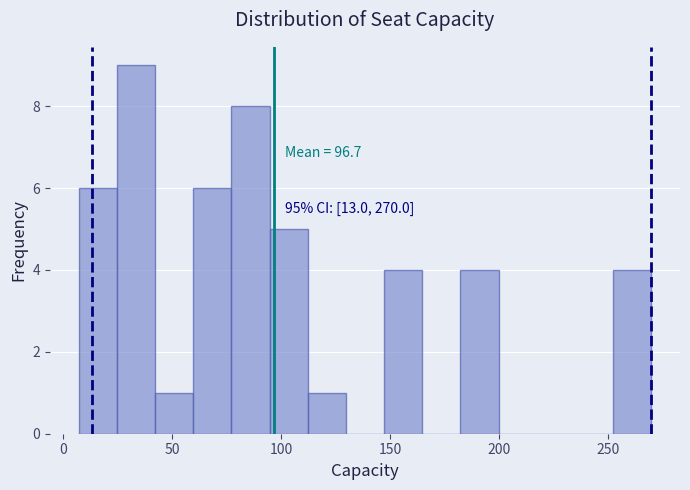

Around what value on the x-axis is the tallest bar? Give the approximate position of its centre, as read against the axis.

35